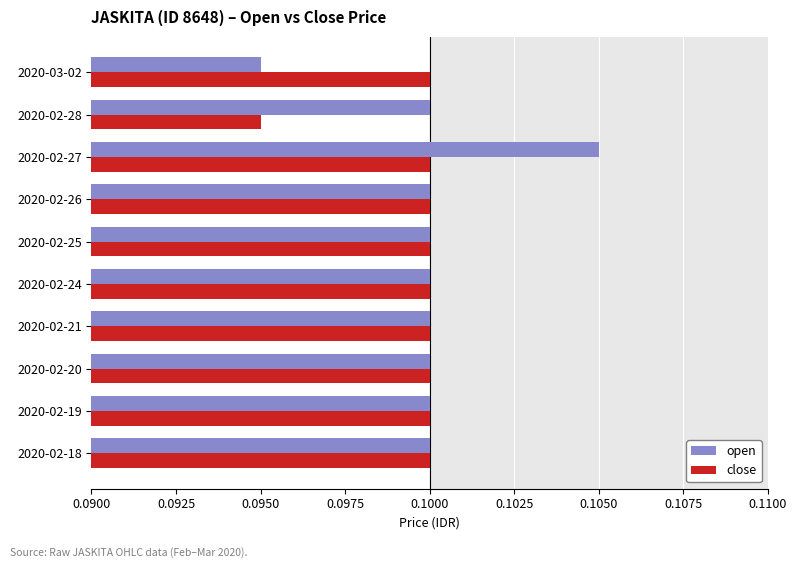

True or false: open has a value of 0.1 at 2020-03-02.

True